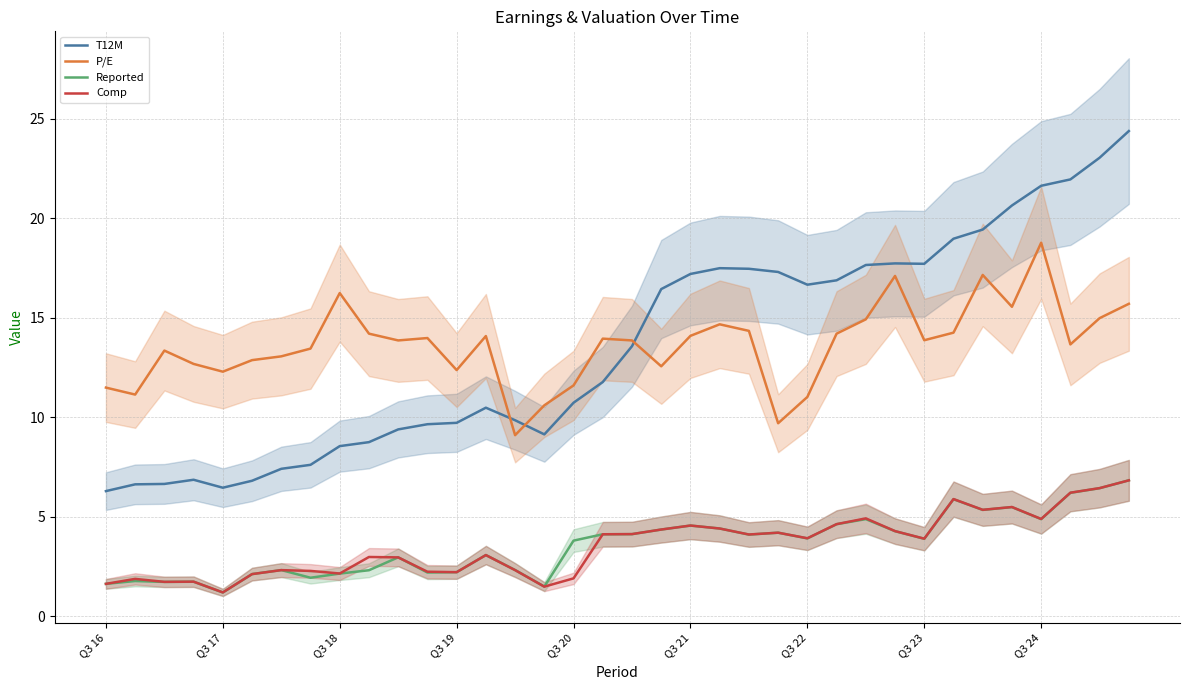

Where does the Comp series first go above 3?

13